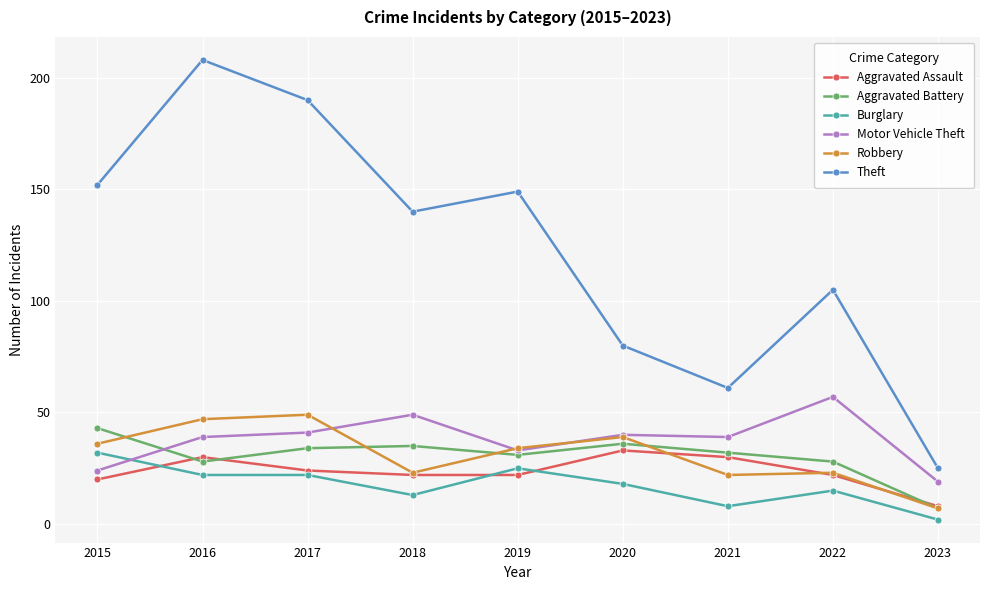

Which series has the largest total across all categories?

Theft